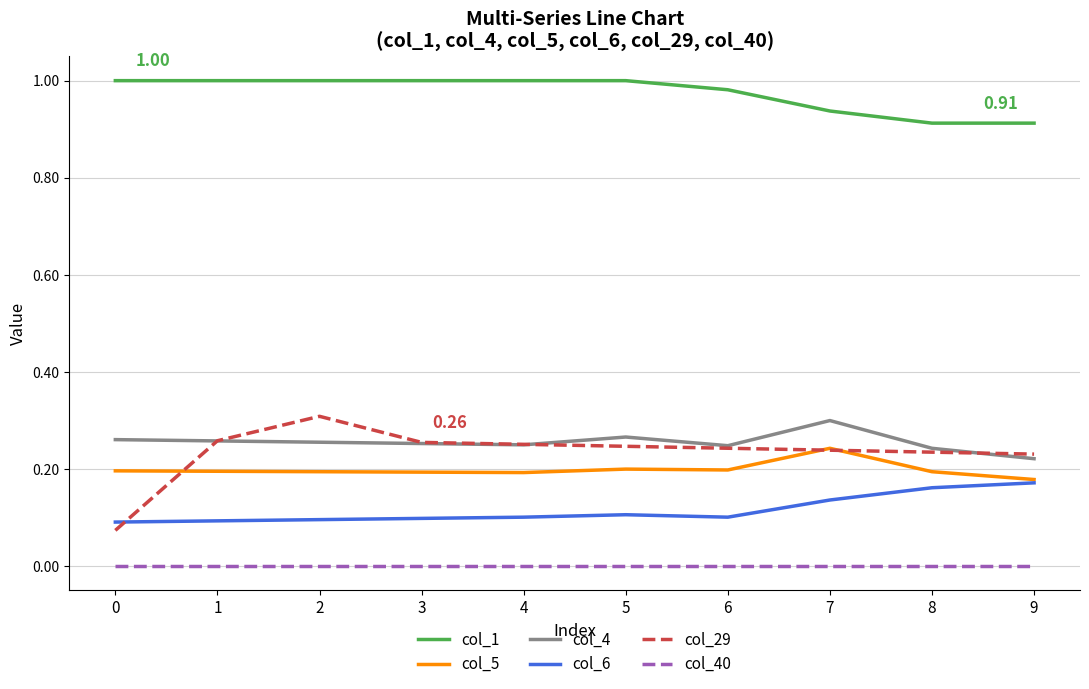

At how many categories does at least one series exceed 0?

10